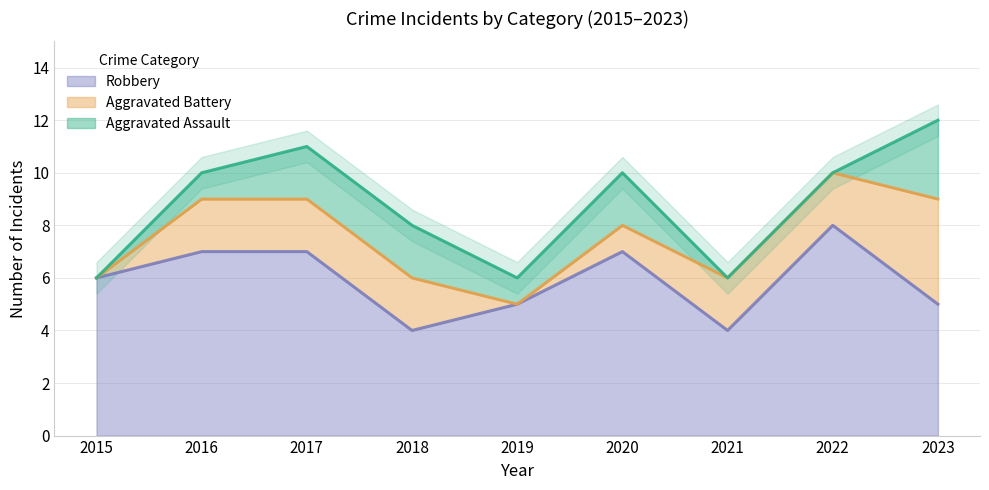

True or false: Aggravated Assault has more than 2 points higher than both neighbors.

False